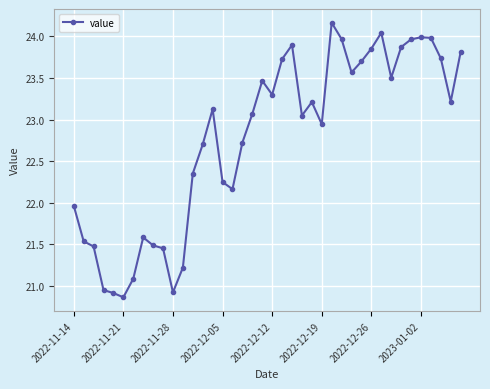

What is the maximum value shown in the chart?

24.2